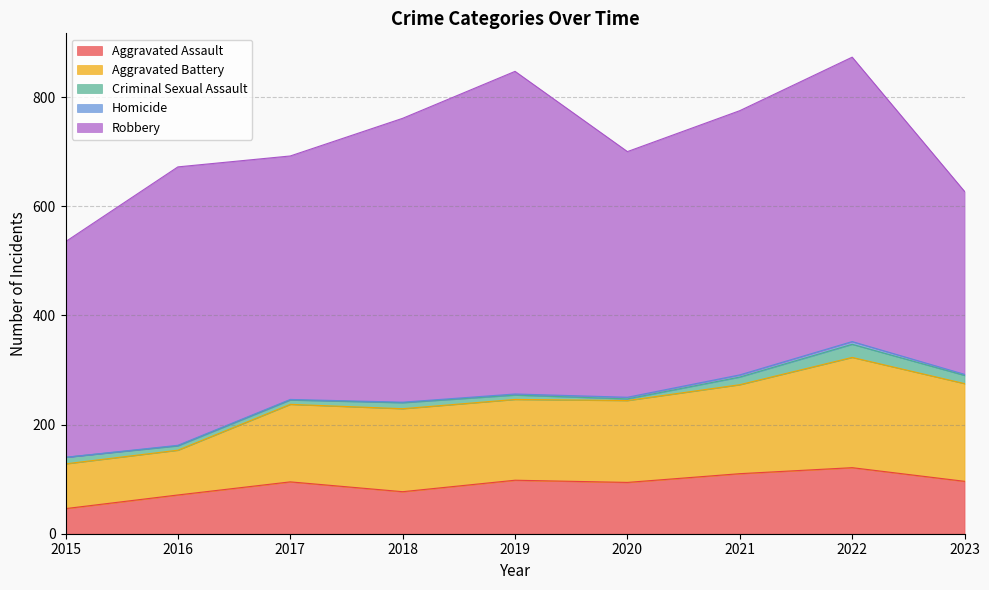

How many interior local valleys does the Robbery series have?

2